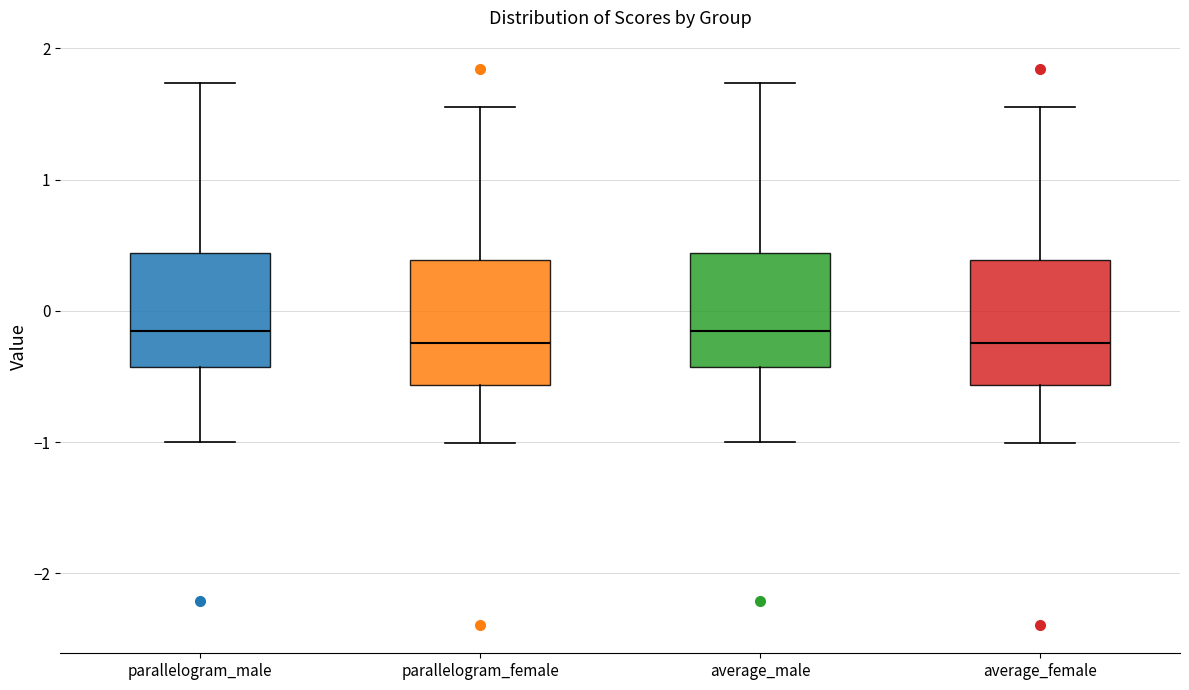

Reading left to right, read every box against the y-axis: the position of its median line, the range the box covers, and the ends of its whiskers. The values are not printed on the chart, so give them approximately, as read against the axis.

parallelogram_male: median -0.2, box -0.4 to 0.4, whiskers -1.0 to 1.7
parallelogram_female: median -0.2, box -0.6 to 0.4, whiskers -1.0 to 1.6
average_male: median -0.2, box -0.4 to 0.4, whiskers -1.0 to 1.7
average_female: median -0.2, box -0.6 to 0.4, whiskers -1.0 to 1.6